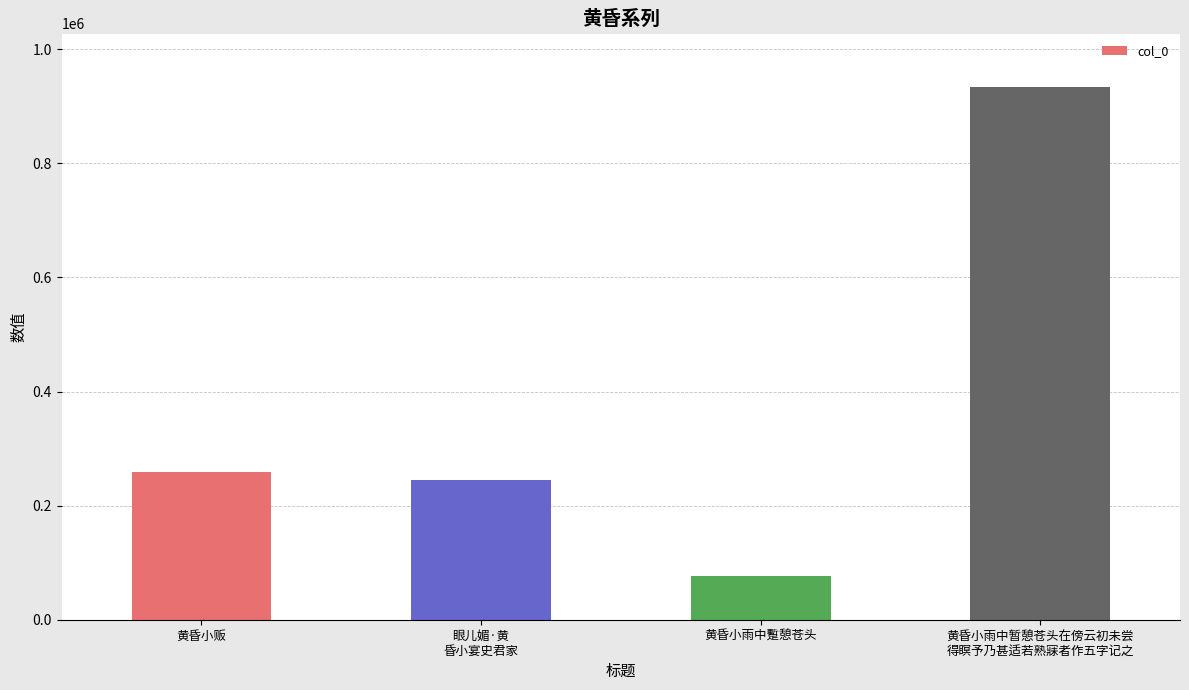

What is the sum of the values at 黄昏小贩 and 黄昏小雨中暂憩苍头在傍云初未尝
得瞑予乃甚适若熟寐者作五字记之?

1193387